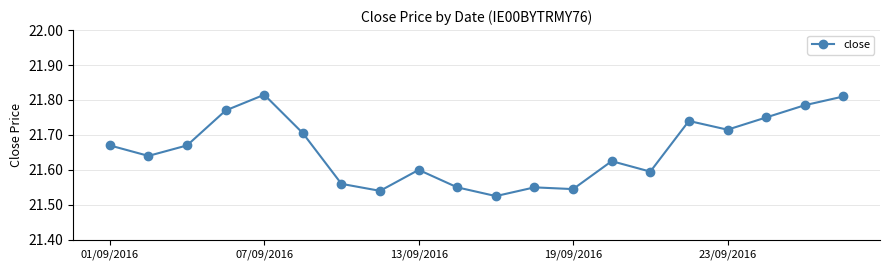

How many values are between 21 and 22?

20